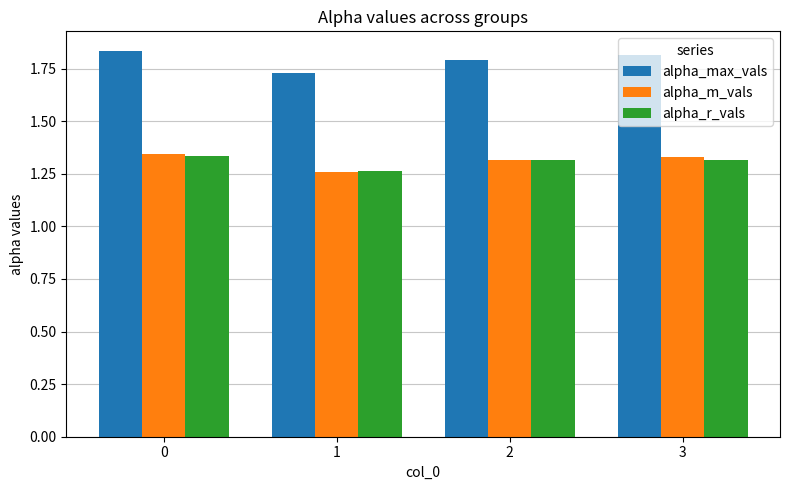

Count the alpha_m_vals values in the range 1 to 2.

4